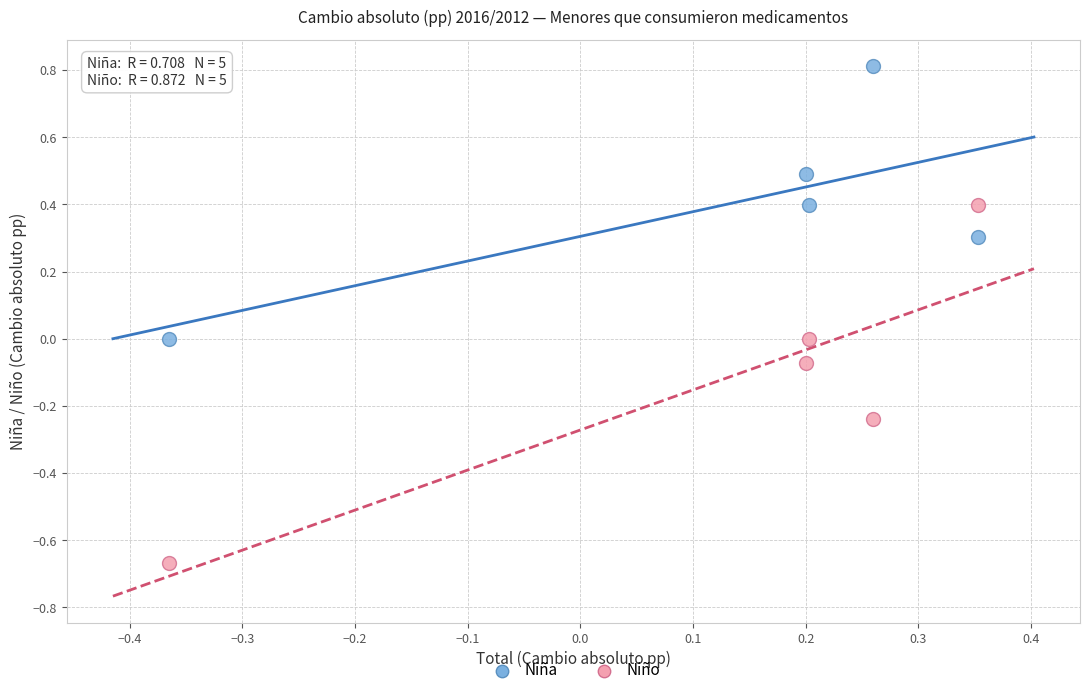

Which series reaches the maximum Y coordinate?

Niña